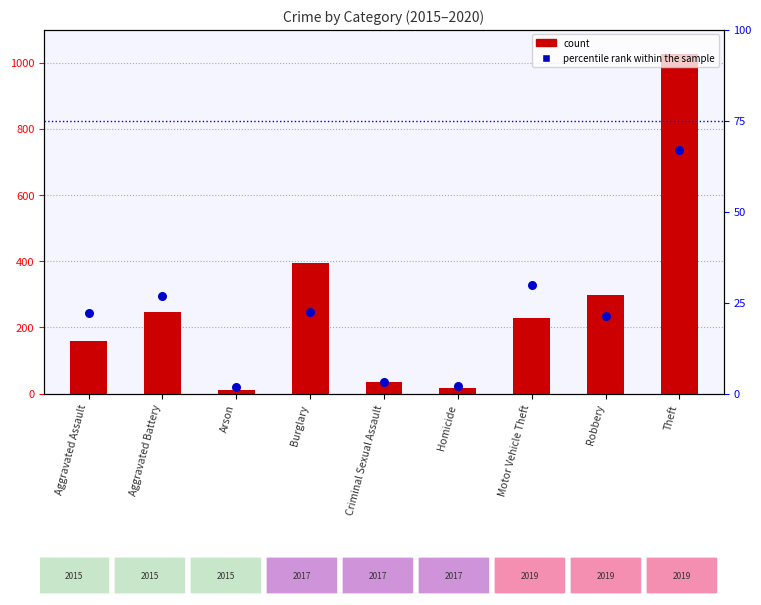

At which category is the sum across all series the highest?

Theft